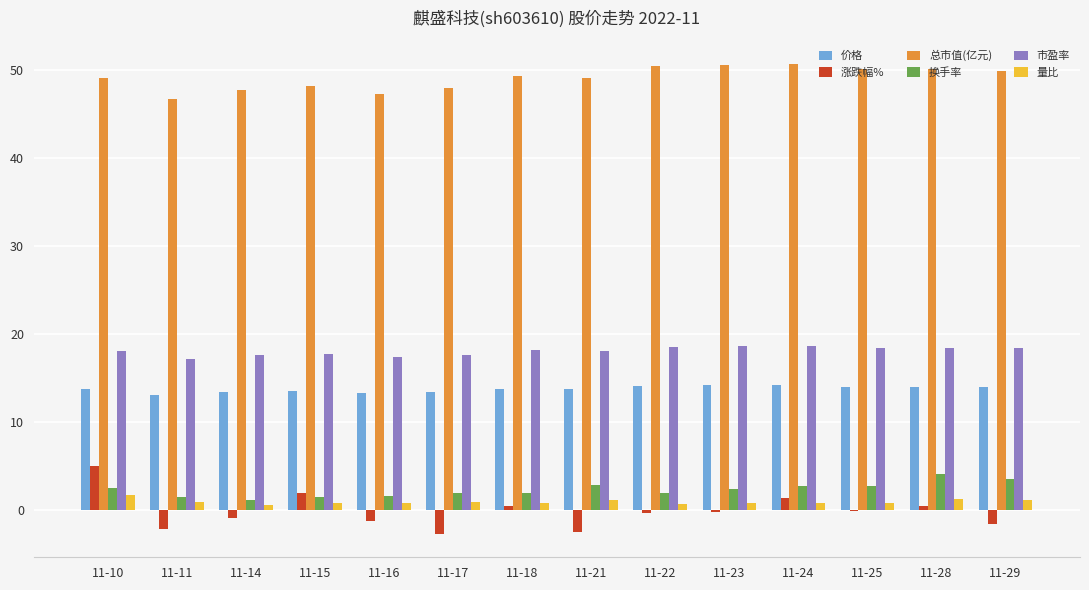

How many data points does each series have?

14